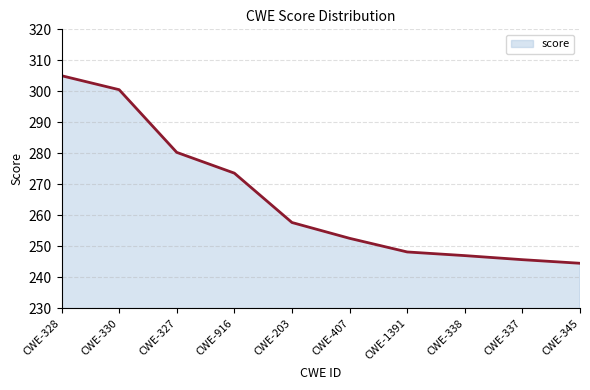

What is the sum of the values at CWE-916 and CWE-330?

574.1